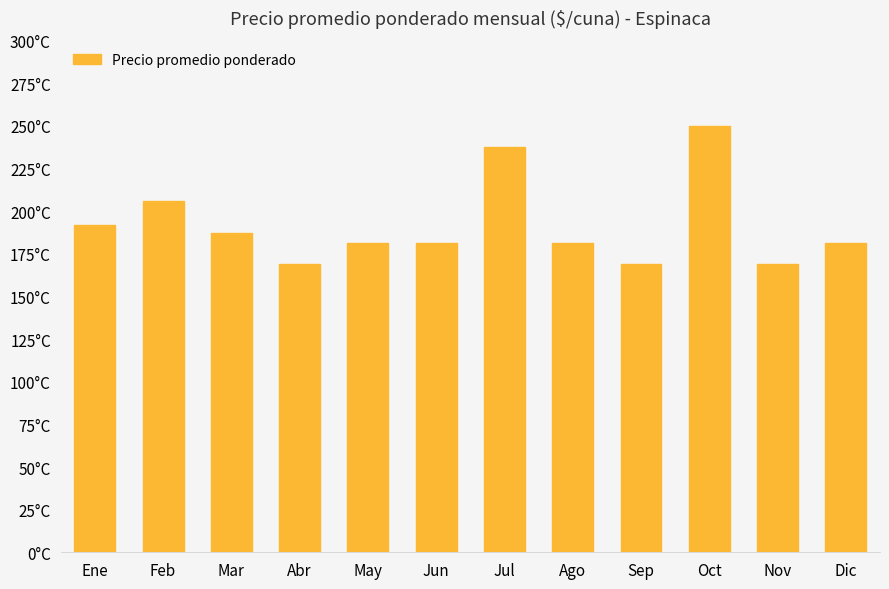

Does the chart contain any negative values?

No